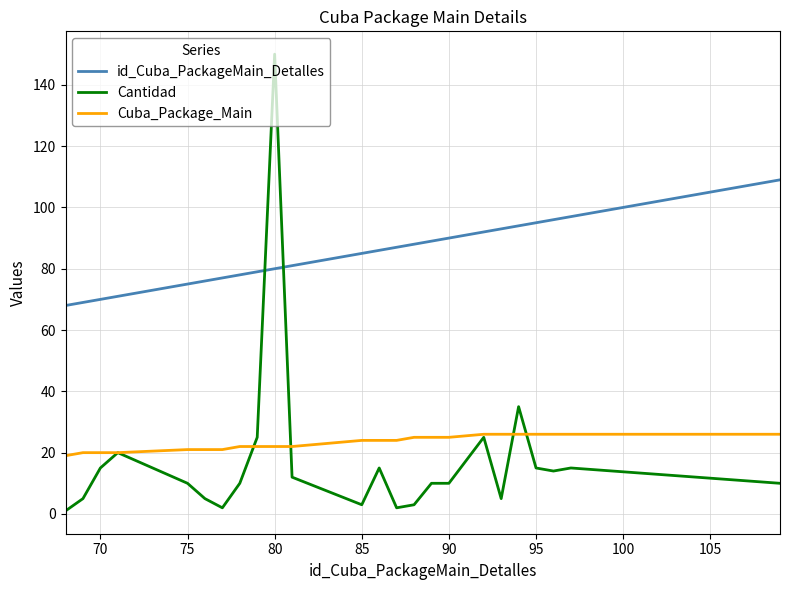

Reading left to right, list all the values displayed in this chart.

id_Cuba_PackageMain_Detalles: 68	69	70	71	75	76	77	78	79	80	81	85	86	87	88	89	90	92	93	94	95	96	97	109
Cantidad: 1	5	15	20	10	5	2	10	25	150	12	3	15	2	3	10	10	25	5	35	15	14	15	10
Cuba_Package_Main: 19	20	20	20	21	21	21	22	22	22	22	24	24	24	25	25	25	26	26	26	26	26	26	26